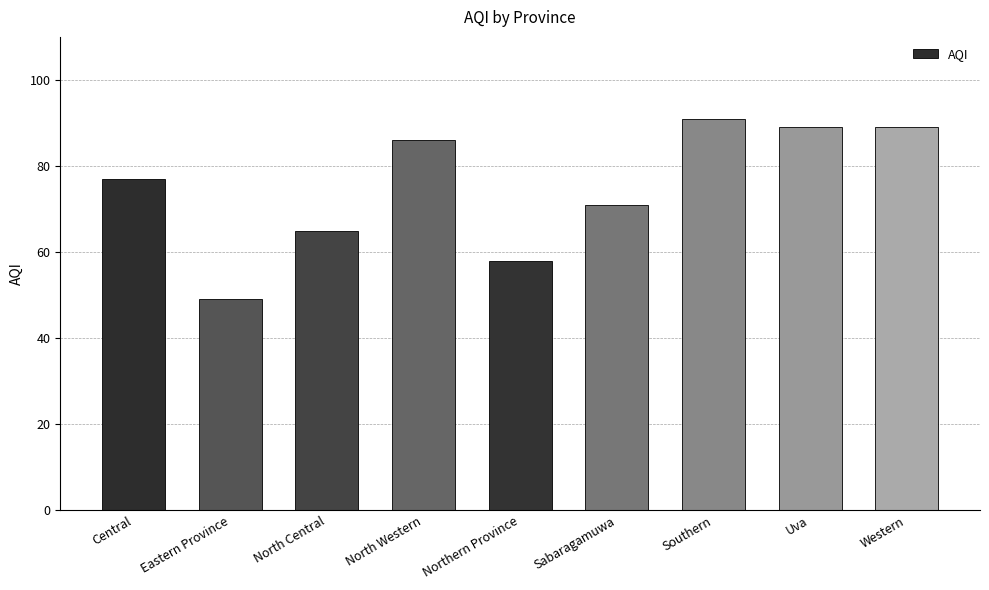

What is the sum of all values?

675